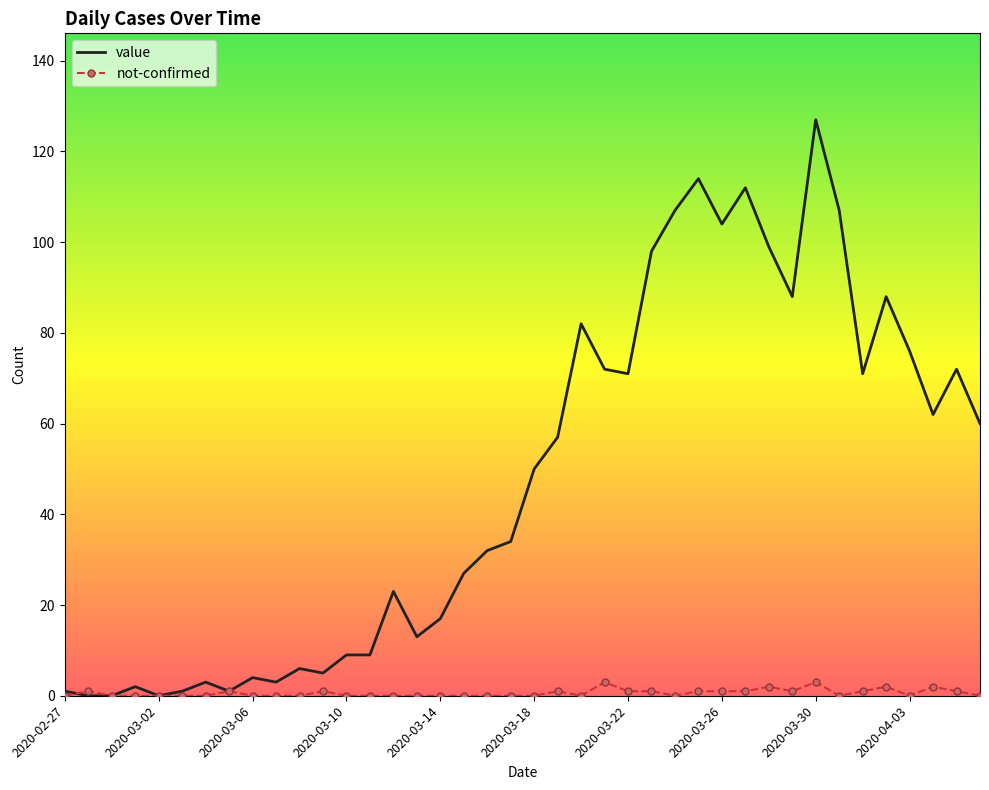

Which series has the largest range (max minus min)?

value